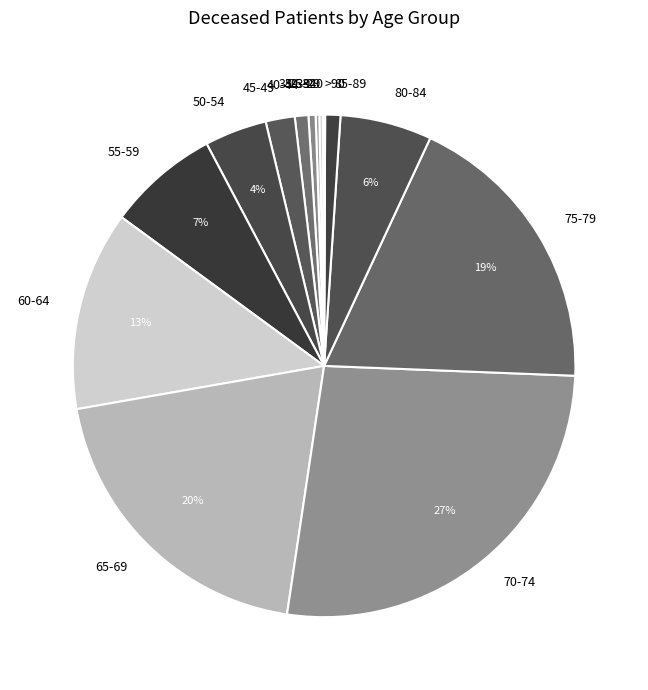

Do 35-39 and 75-79 together represent more than half of the pie?

No